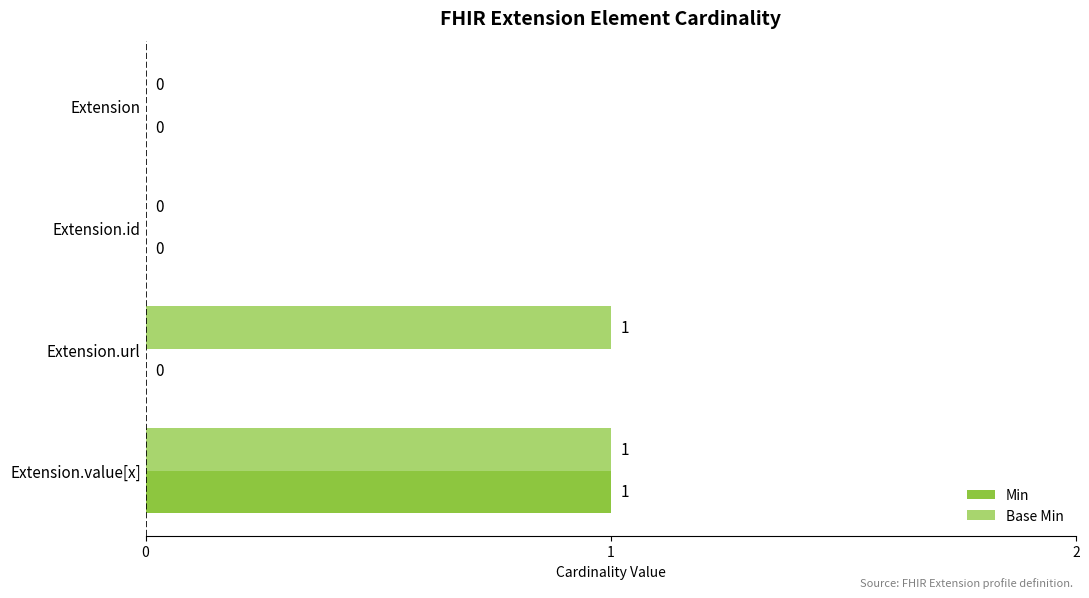

Which series has the largest total across all categories?

Base Min